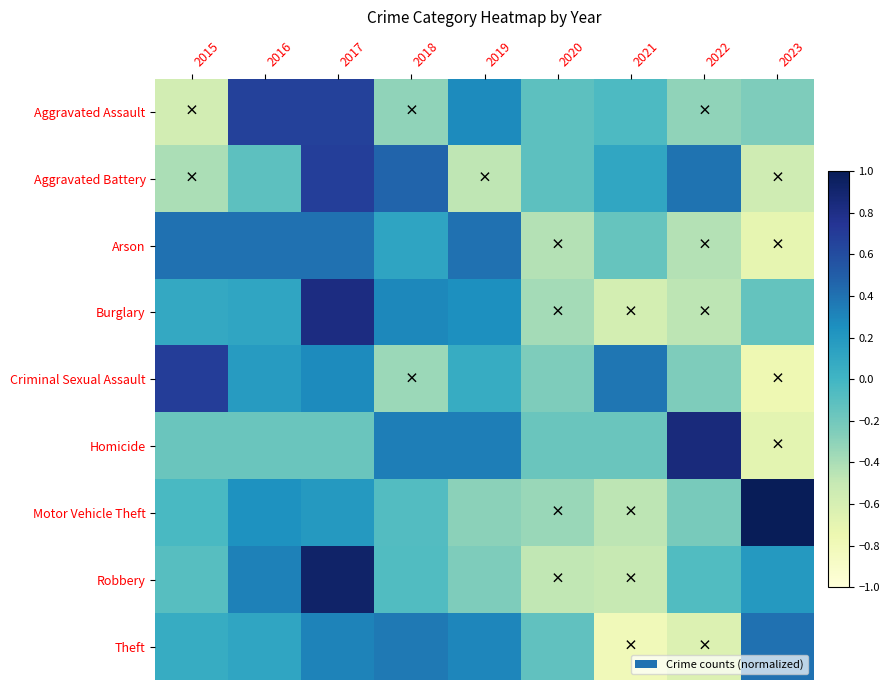

At 2020, list the series in order from smallest to largest.

Robbery, Arson, Burglary, Motor Vehicle Theft, Criminal Sexual Assault, Homicide, Theft, Aggravated Assault, Aggravated Battery